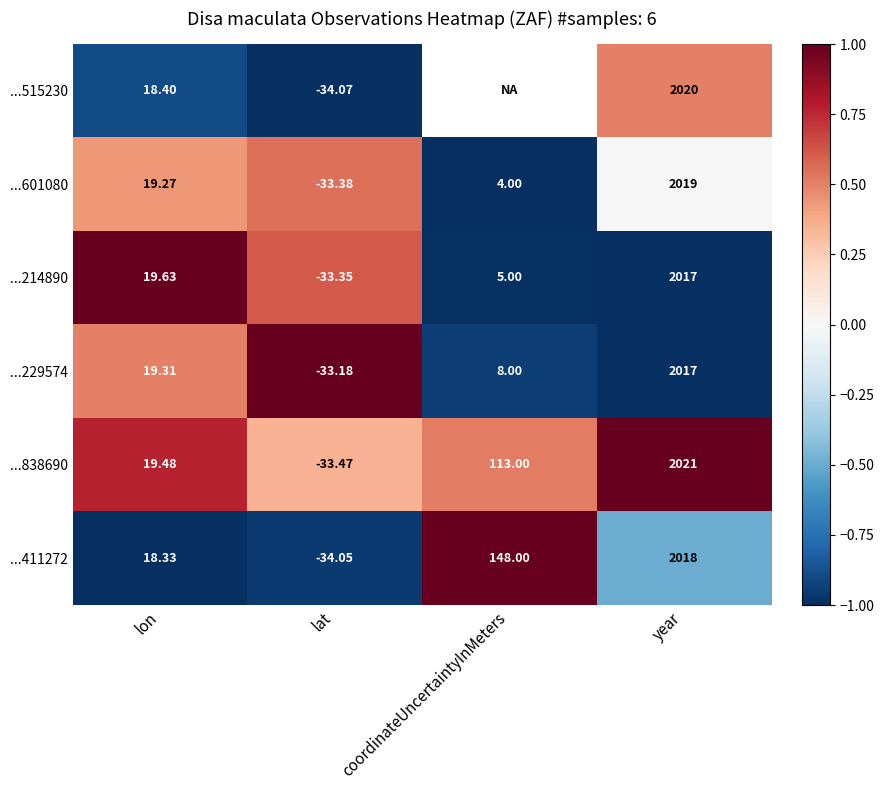

Which category has the lowest value in the ...411272 series?

lat